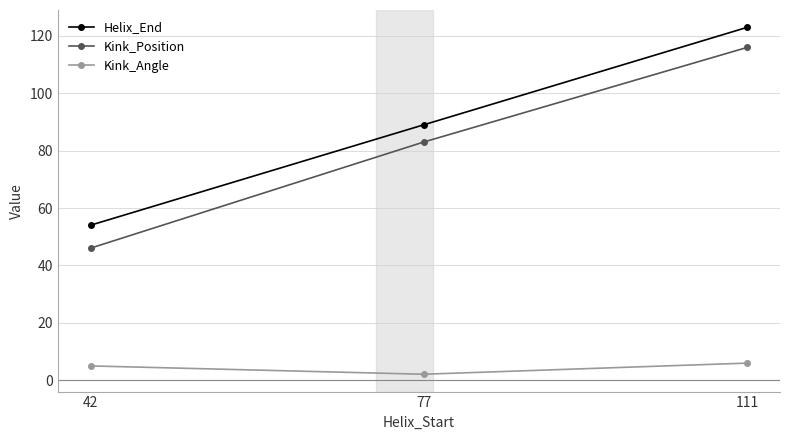

The Helix_End series shows 74.4 at 111. True or false?

False